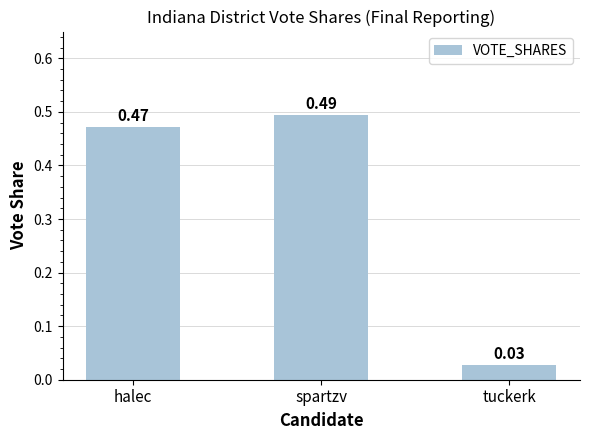

At which category does the chart reach its peak across all series?

spartzv